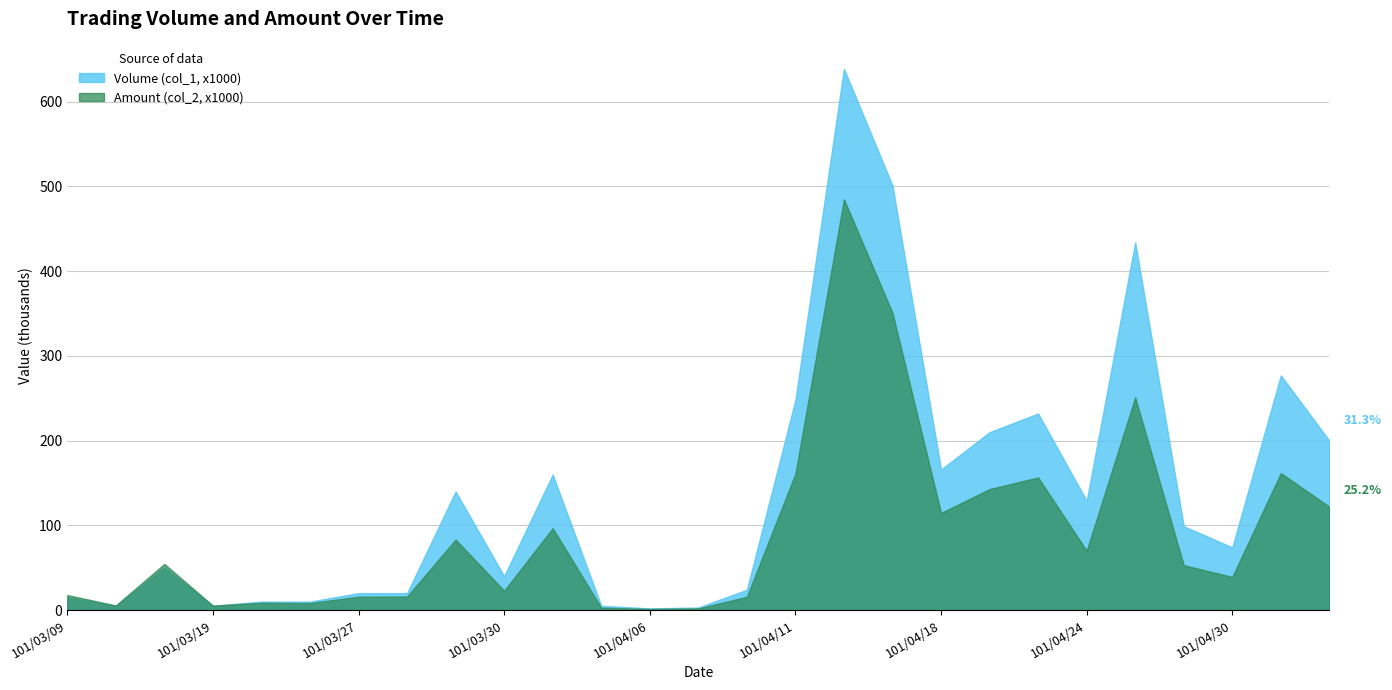

Rank the series by their maximum value, from highest to lowest.

Volume (col_1, x1000), Amount (col_2, x1000)